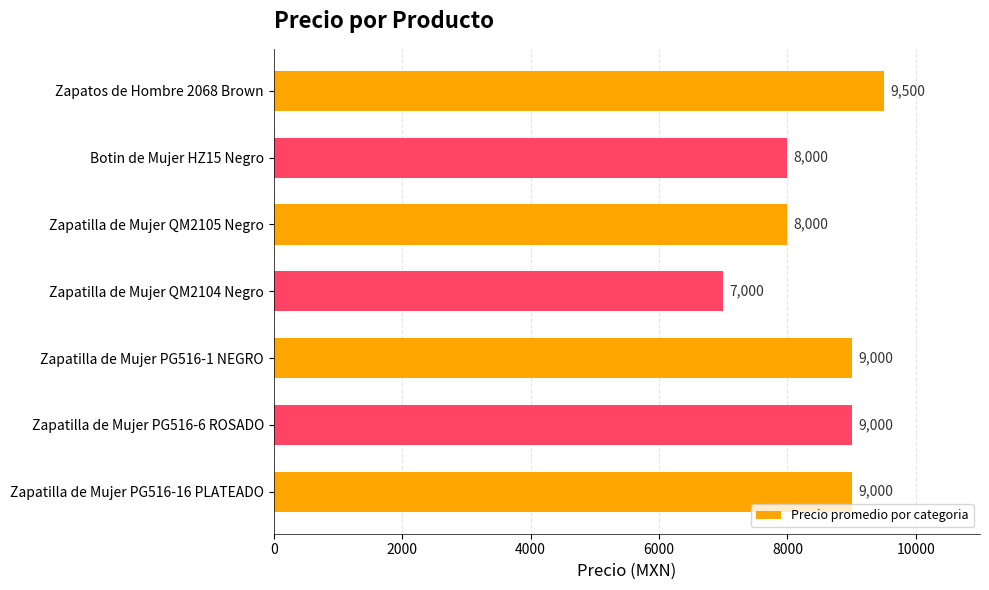

What is the maximum value shown in the chart?

9500